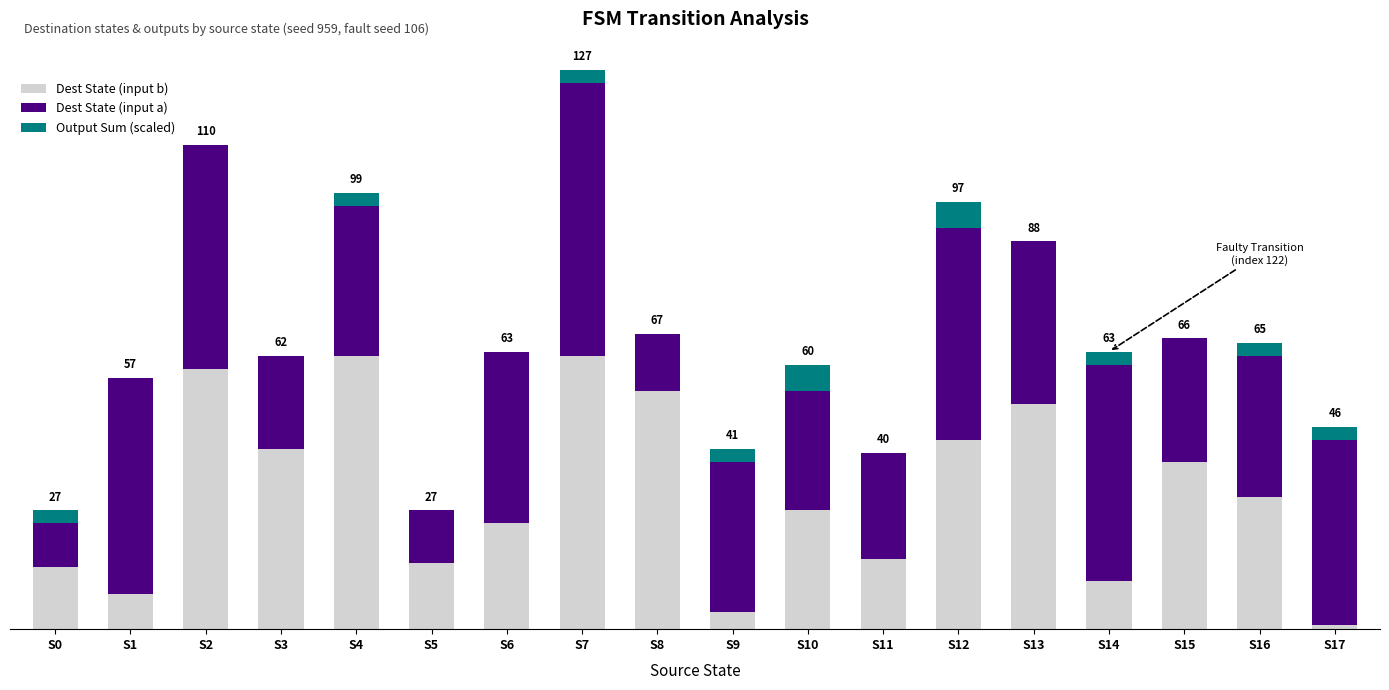

The Output Sum (scaled) series shows 0 at S1. True or false?

True